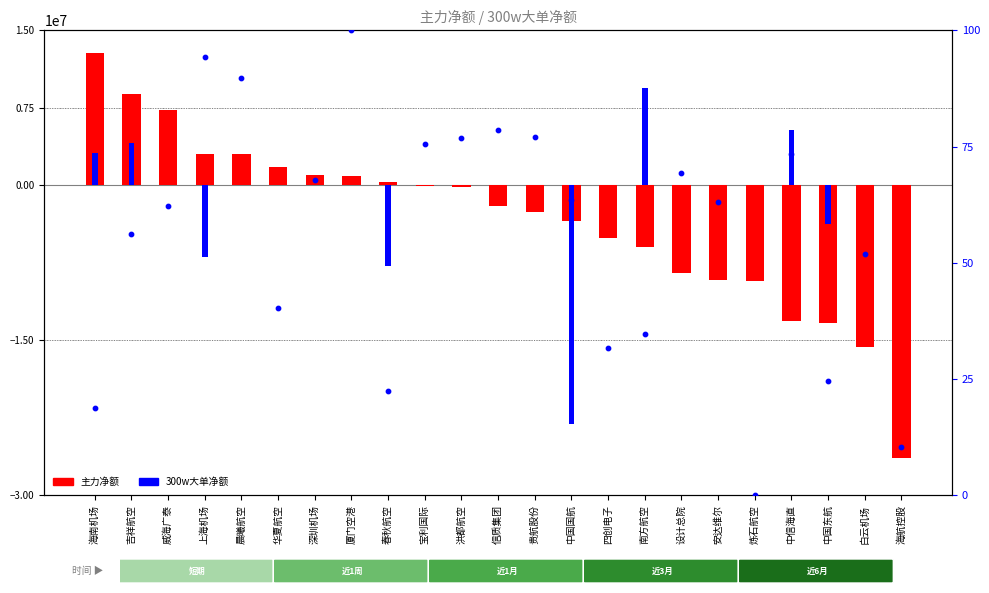

At how many categories does at least one series exceed -21080485?

23